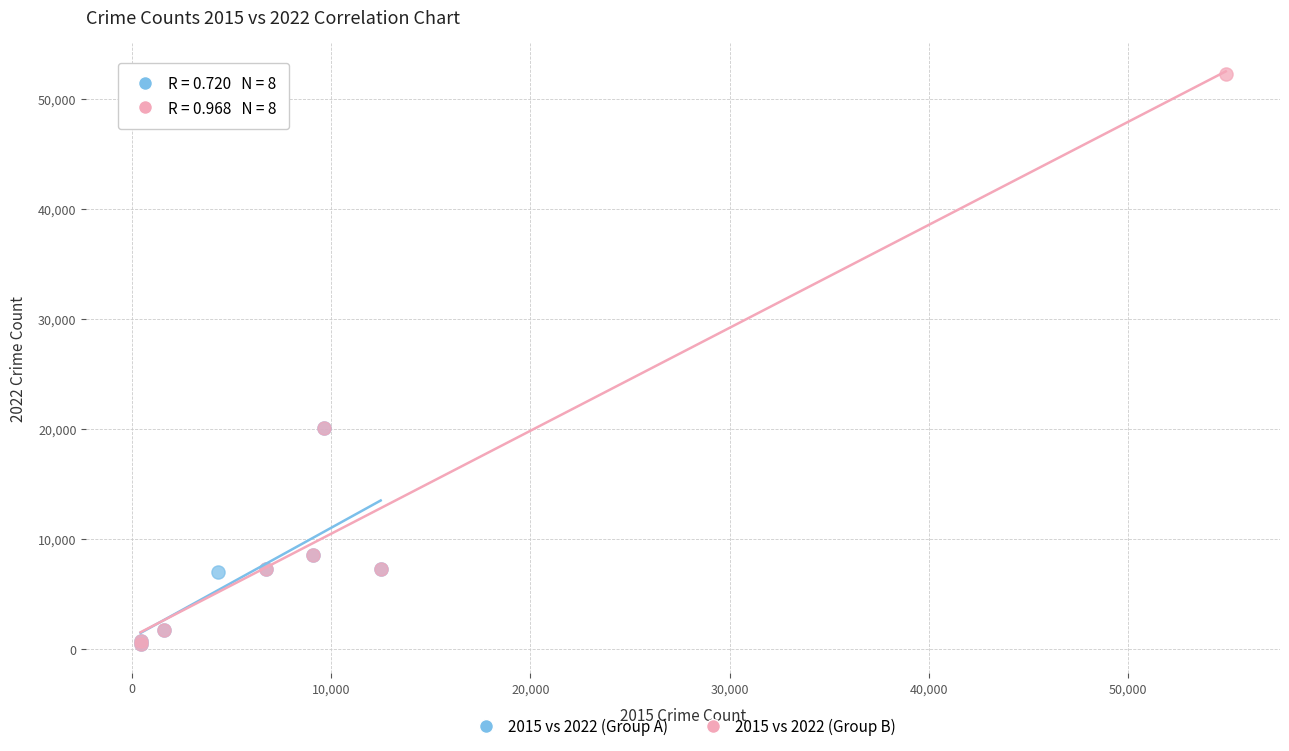

What are all the series names shown in the legend?

2015 vs 2022 (Group A), 2015 vs 2022 (Group B)